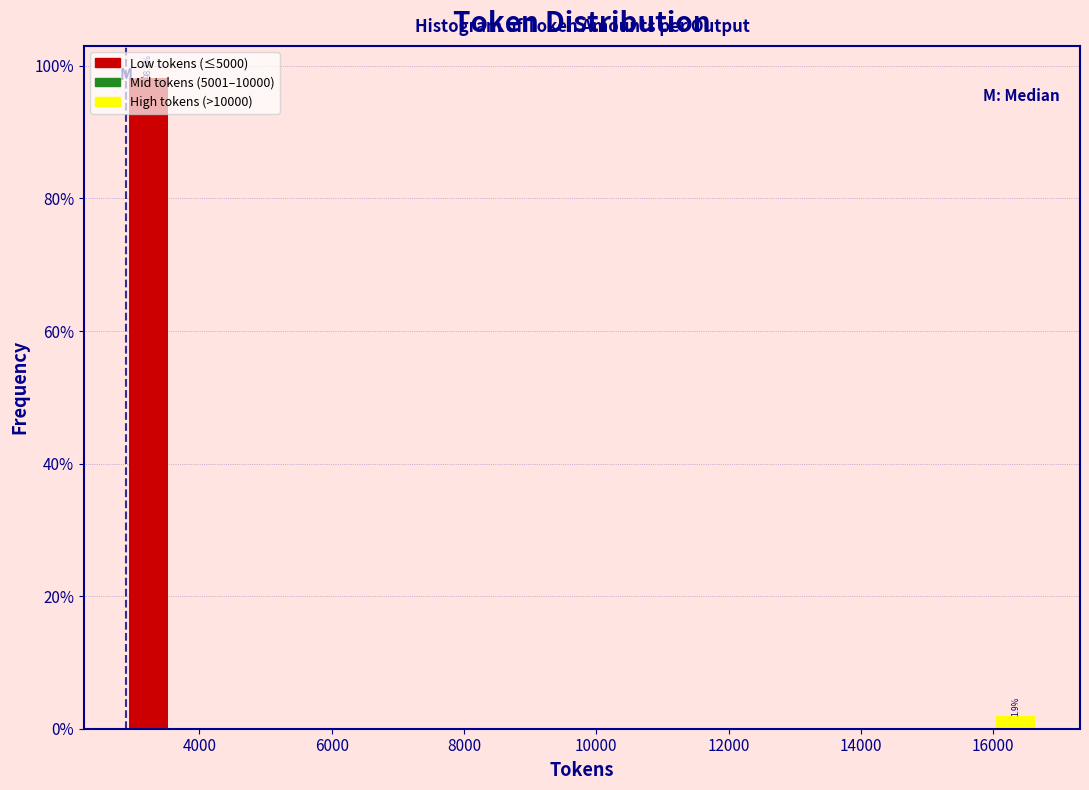

Around what value on the x-axis is the tallest bar? Give the approximate position of its centre, as read against the axis.

3200